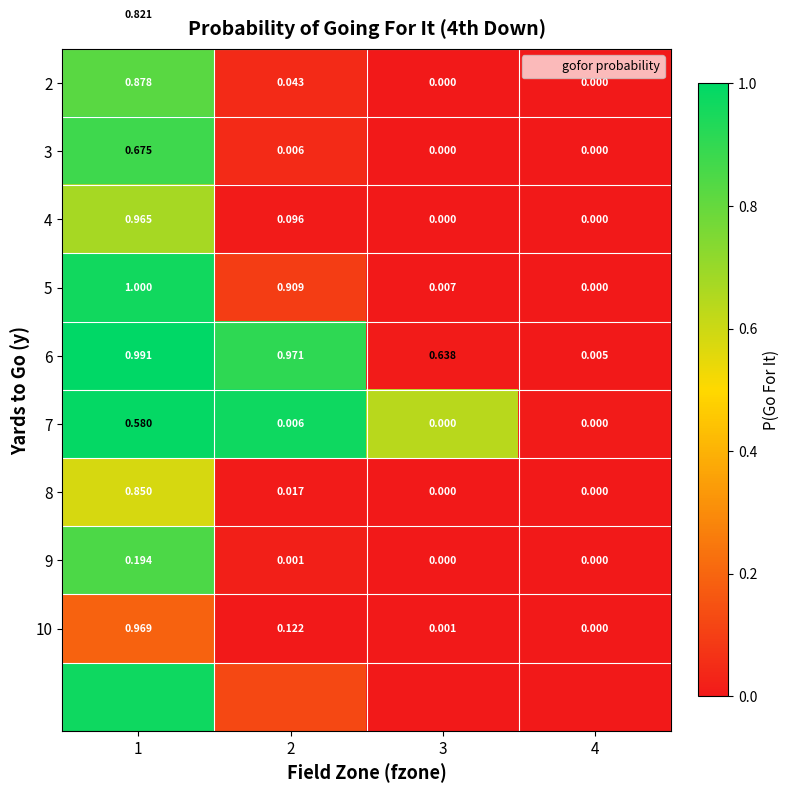

Is it true that 2 equals 0.3 at 1?

False